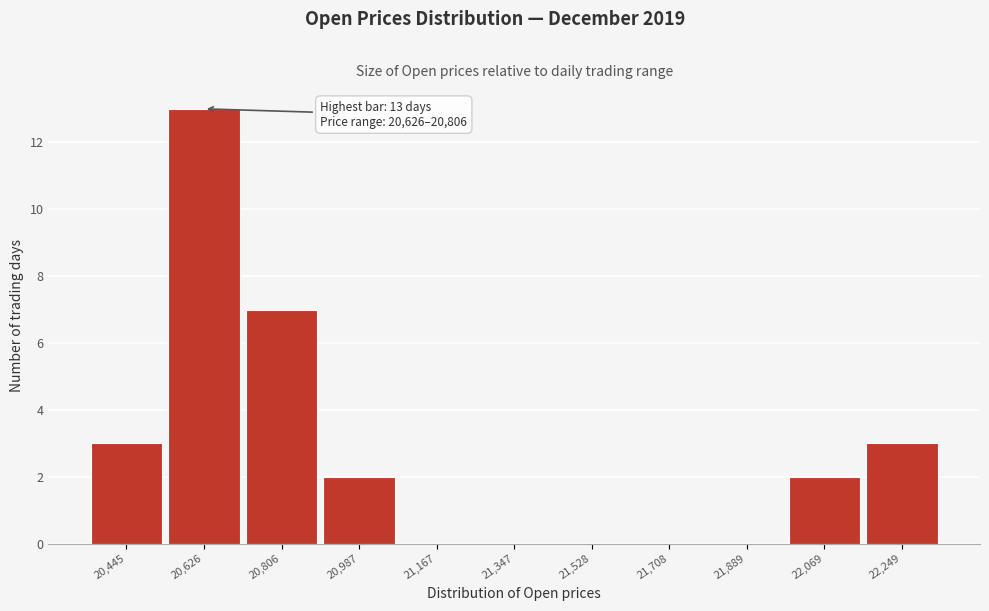

Reading left to right, what are all the values shown in this chart?

20,445=3	20,626=13	20,806=7	20,987=2	21,167=0	21,347=0	21,528=0	21,708=0	21,889=0	22,069=2	22,249=3